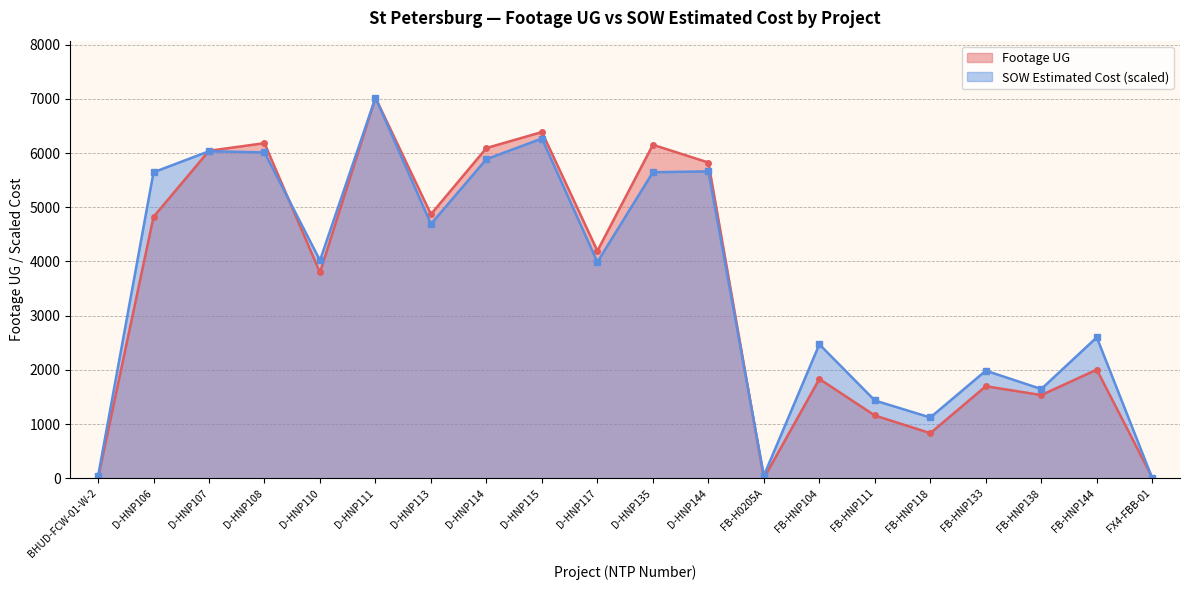

True or false: Footage UG has more than 2 interior local peaks.

True